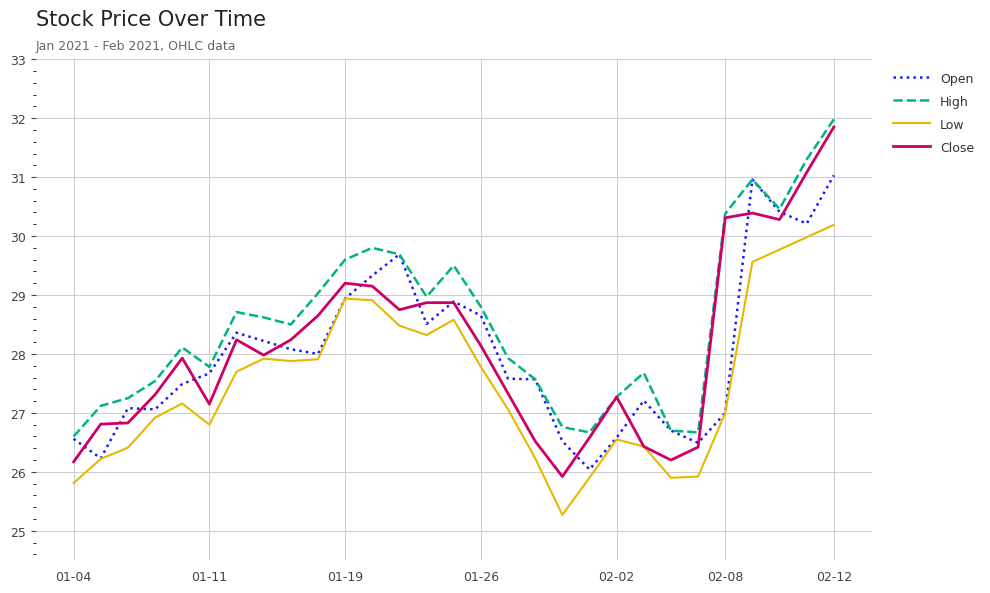

True or false: Low and High intersect in this chart.

False